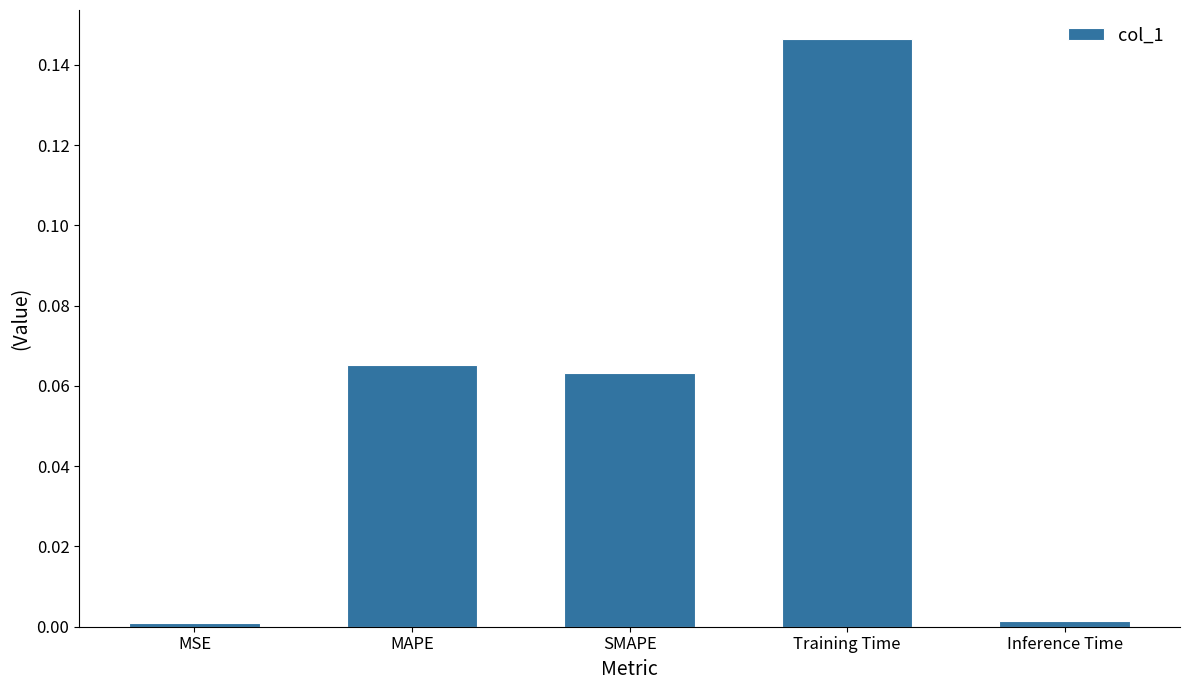

Between MAPE and MSE, which is larger?

MAPE